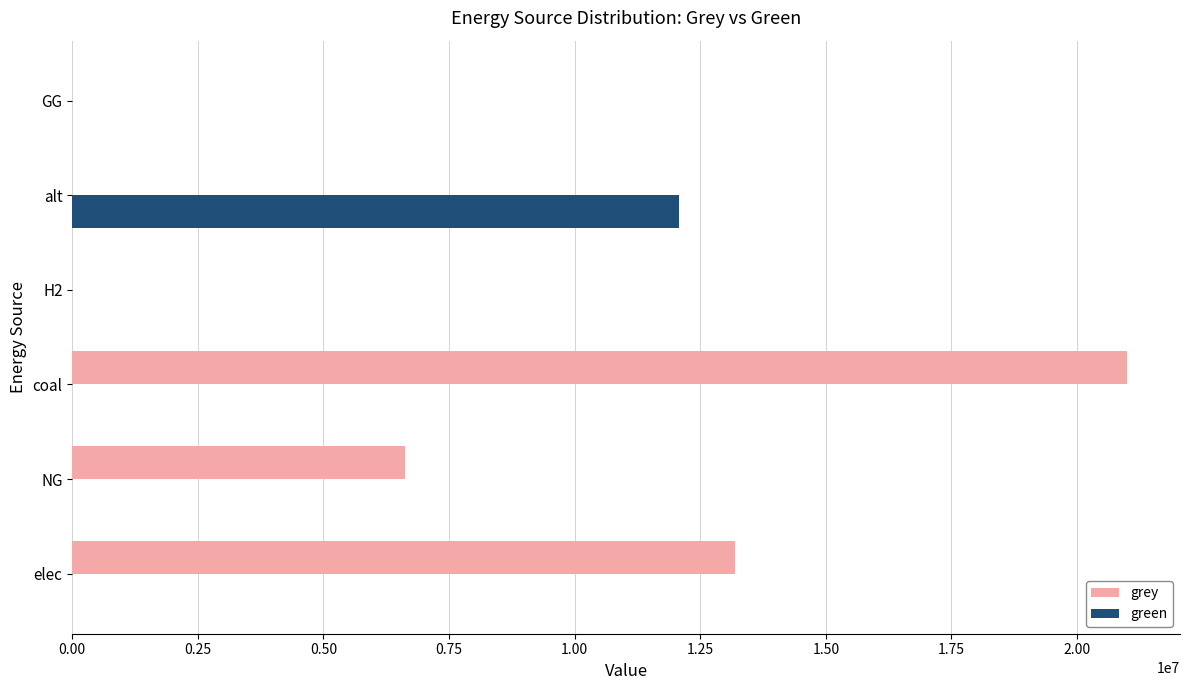

Which category has the highest value in the green series?

alt